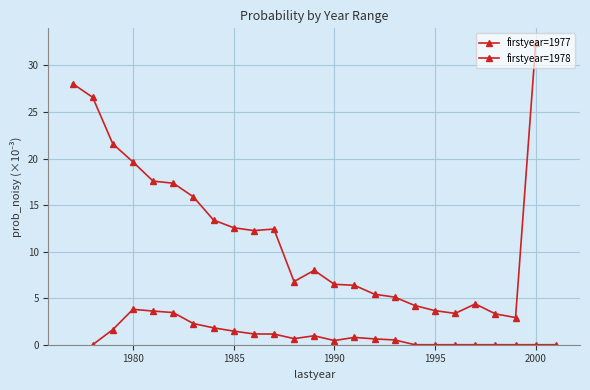

Is it true that firstyear=1977 equals 6.2 at 20?

False